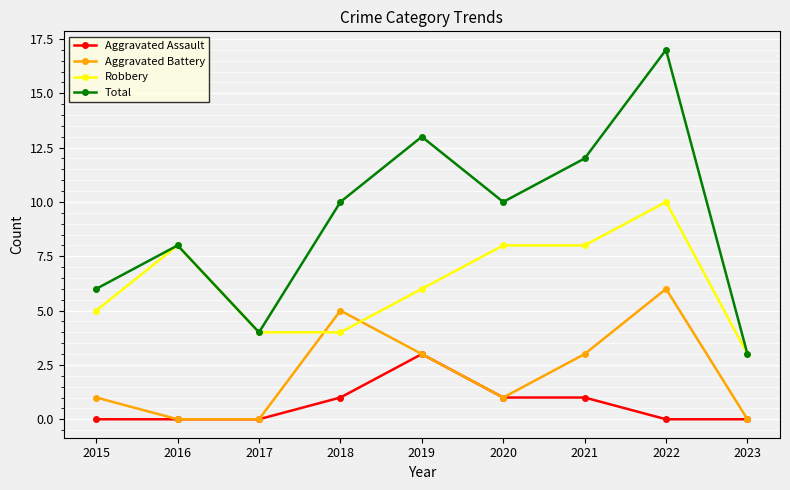

Rank the series by their maximum value, from lowest to highest.

Aggravated Assault, Aggravated Battery, Robbery, Total